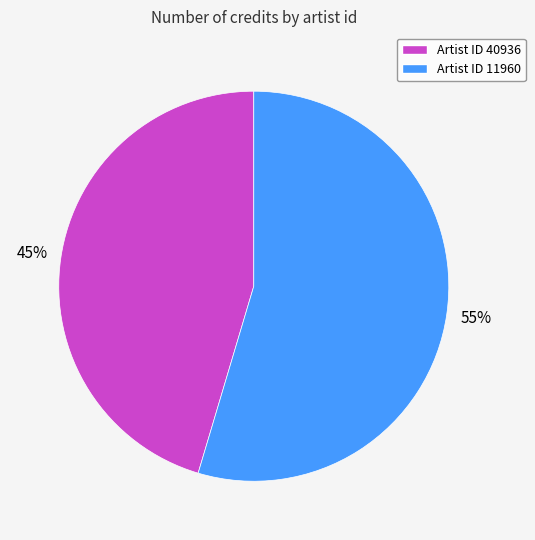

Does any single category account for the majority?

Yes